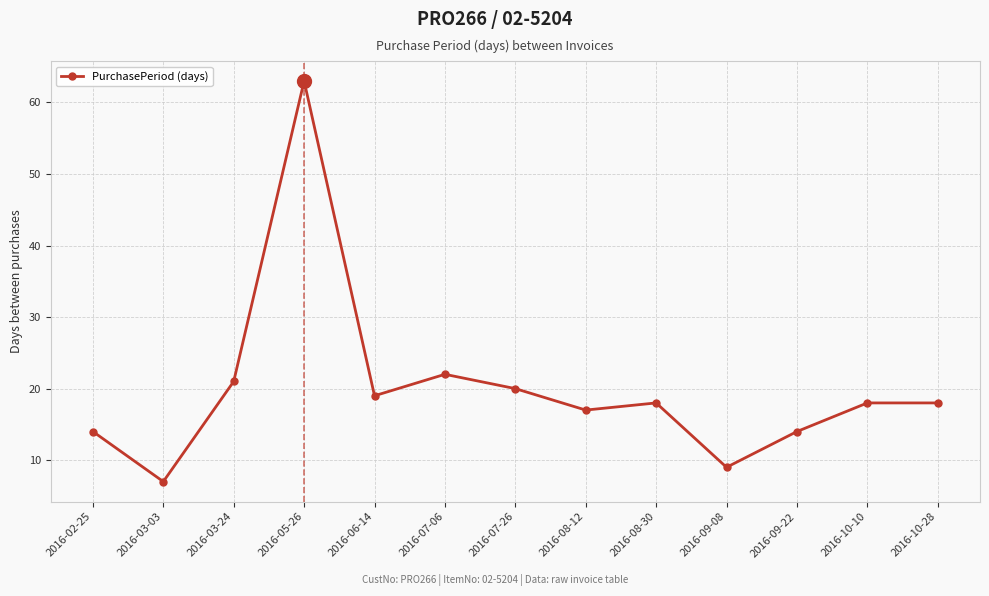

What is the difference between the second highest and second lowest values?

13